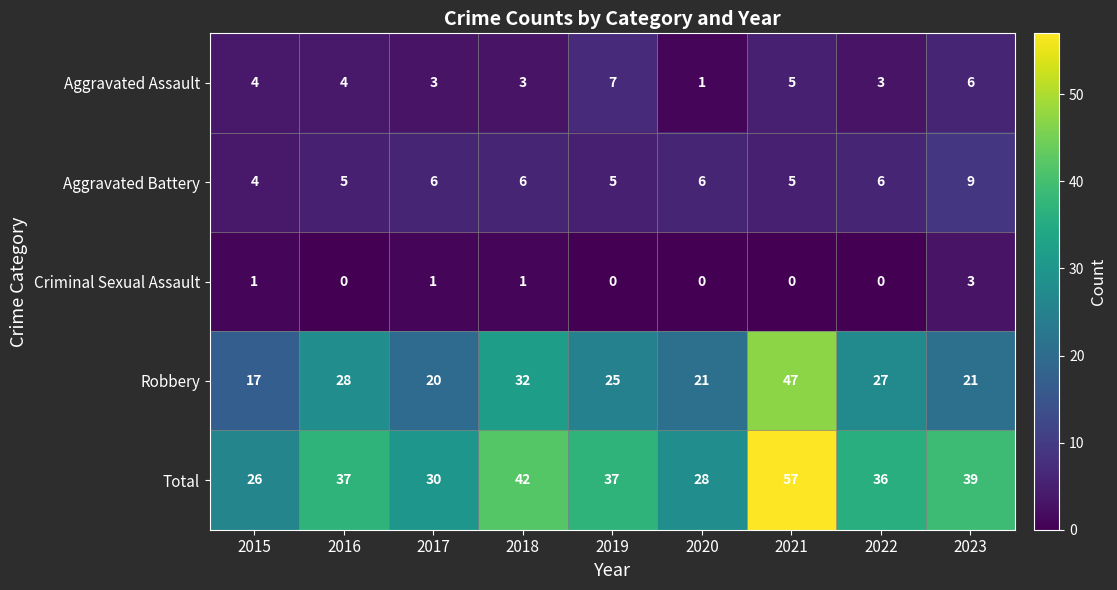

How many series are shown in this chart?

5